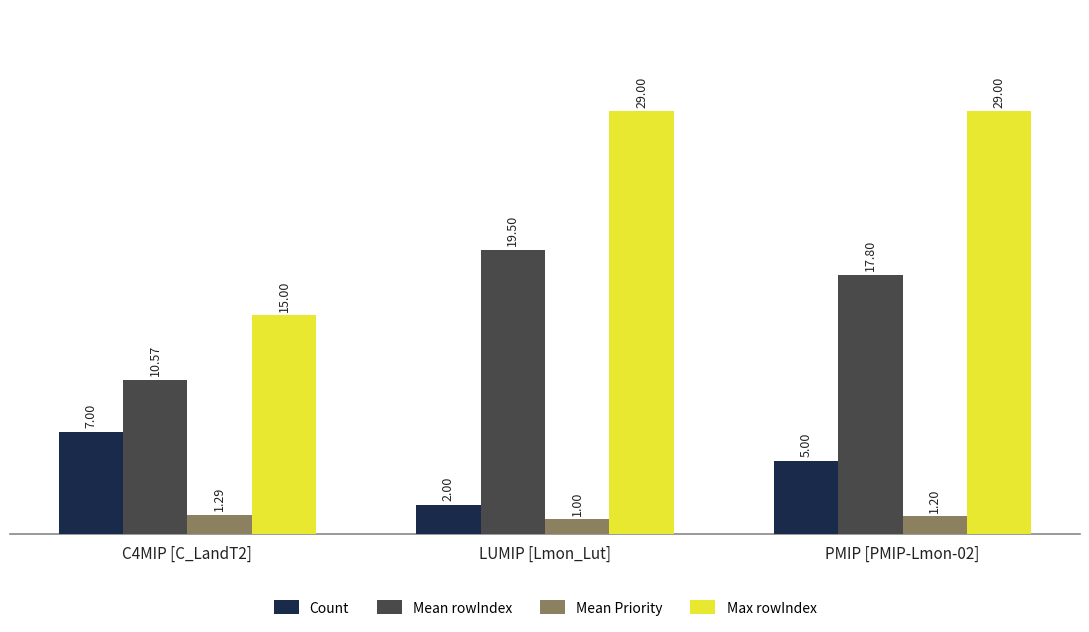

List the series in order of their overall mean, lowest first.

Mean Priority, Count, Mean rowIndex, Max rowIndex